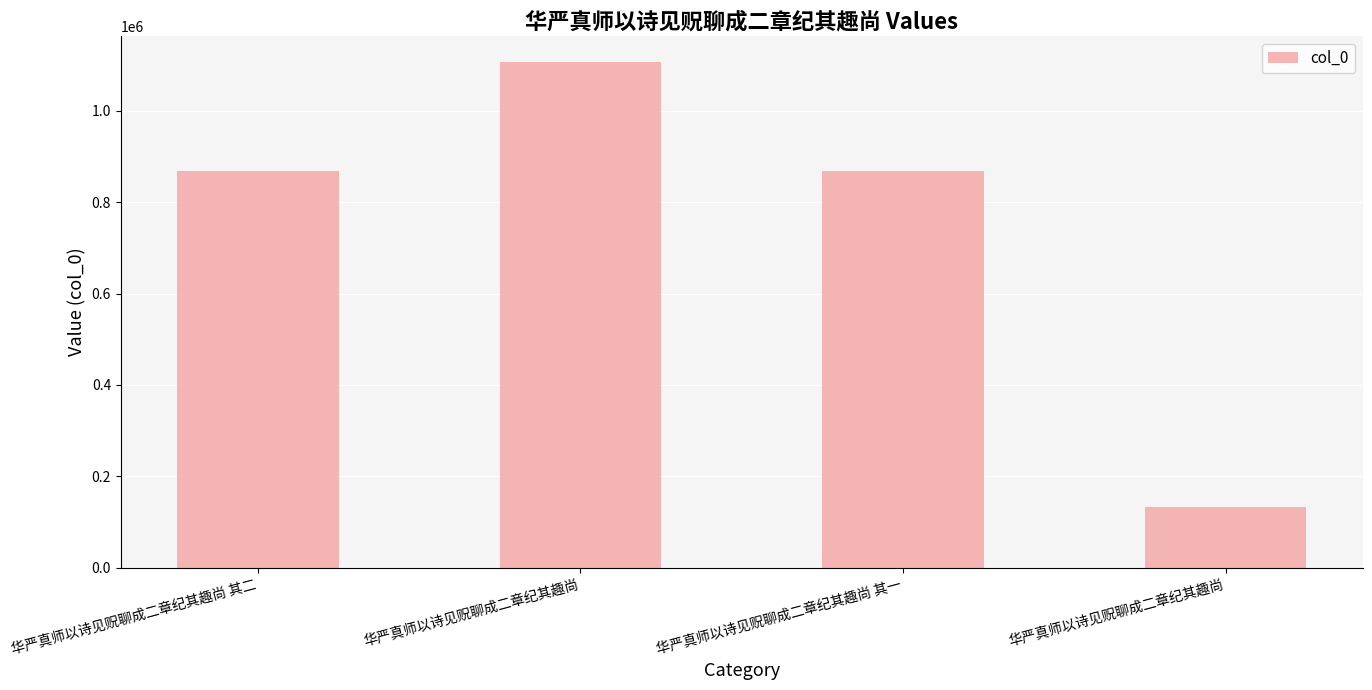

How many values are below 869101?

2